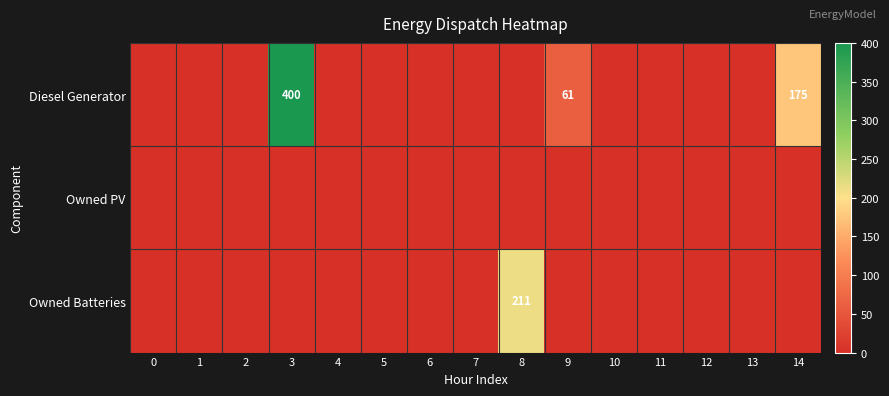

Rank the series at 14 from highest to lowest value.

Diesel Generator, Owned PV, Owned Batteries